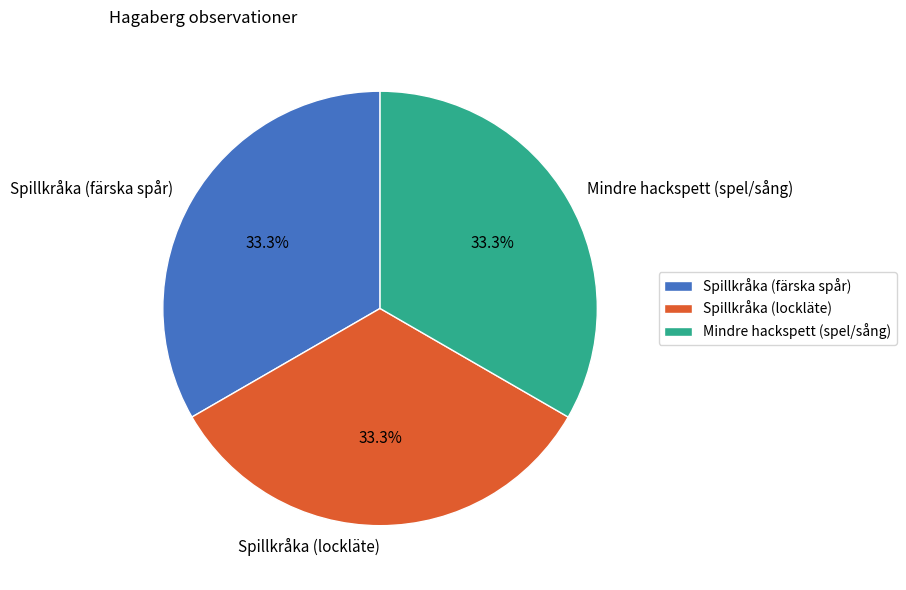

True or false: Spillkråka (färska spår) accounts for 33% of the total.

True